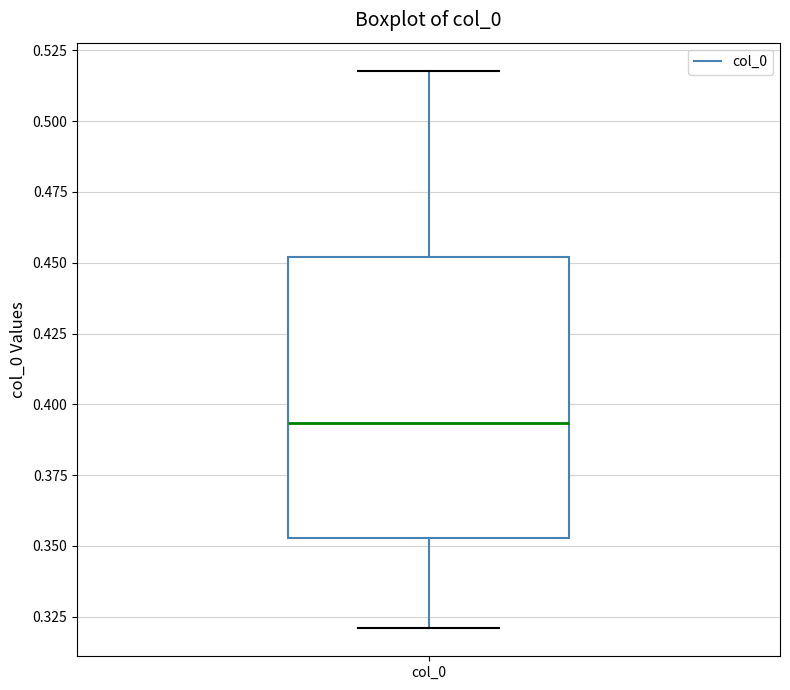

Read this box plot against the y-axis: the position of the median line, the range covered by the box, and the ends of both whiskers. The values are not printed on the chart, so give them approximately, as read against the axis.

median 0.395, box 0.355 to 0.450, whiskers 0.320 to 0.520